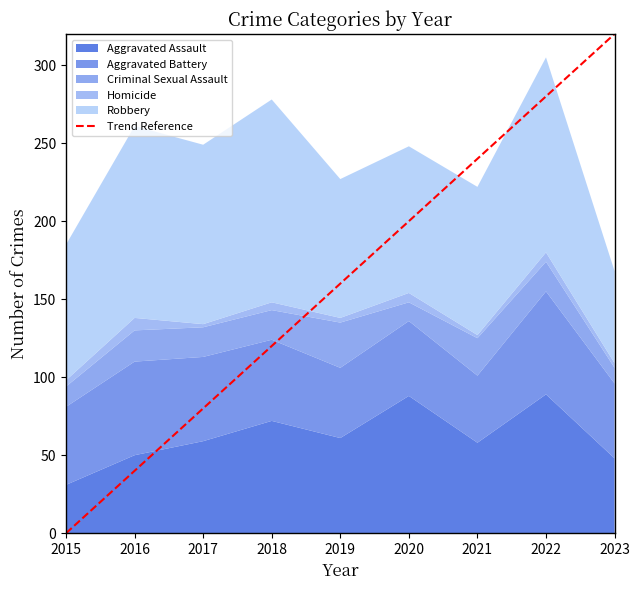

True or false: Aggravated Assault has a value of 72 at 2018.

True